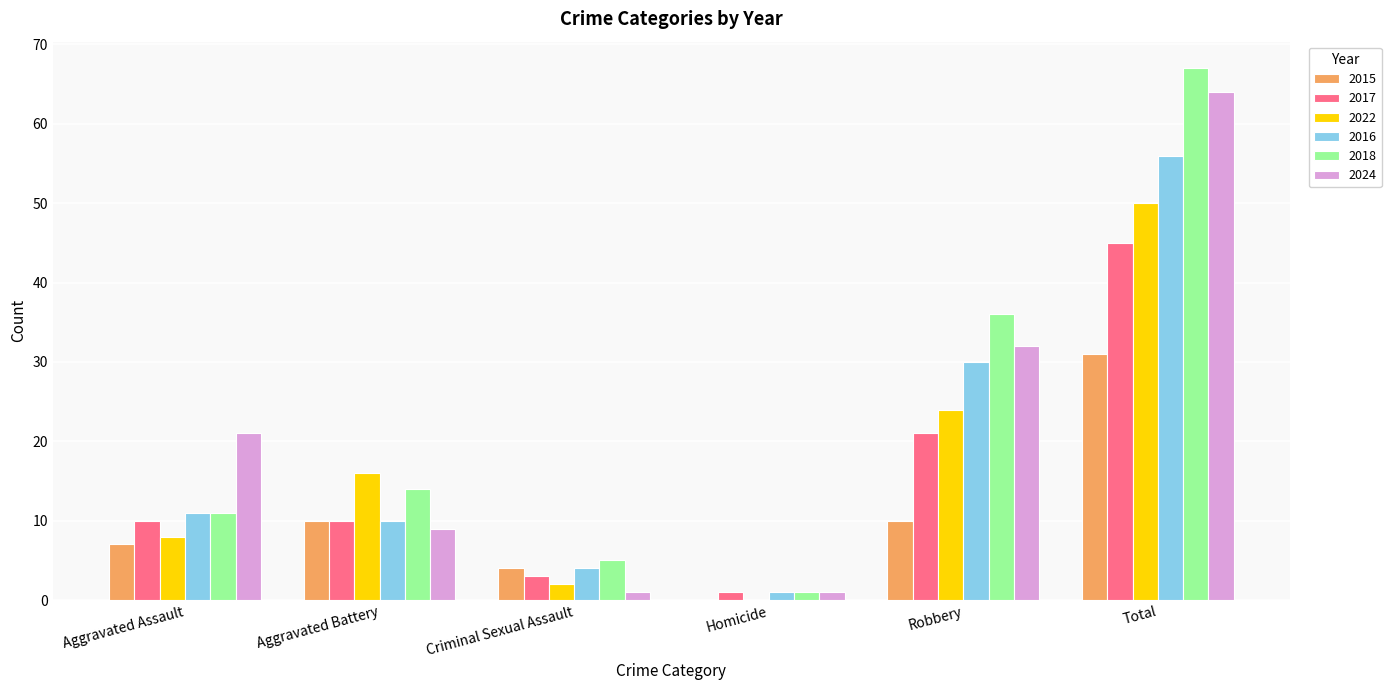

Which series changed the most between Aggravated Assault and Total?

2018